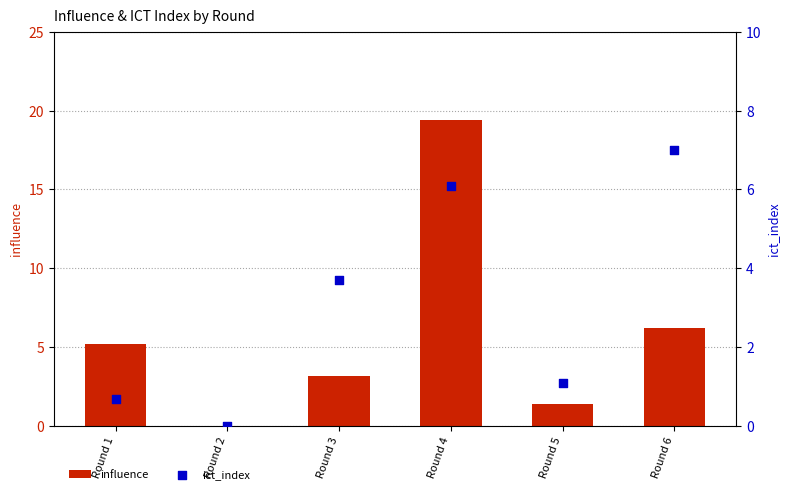

At how many categories does at least one series exceed 4?

3